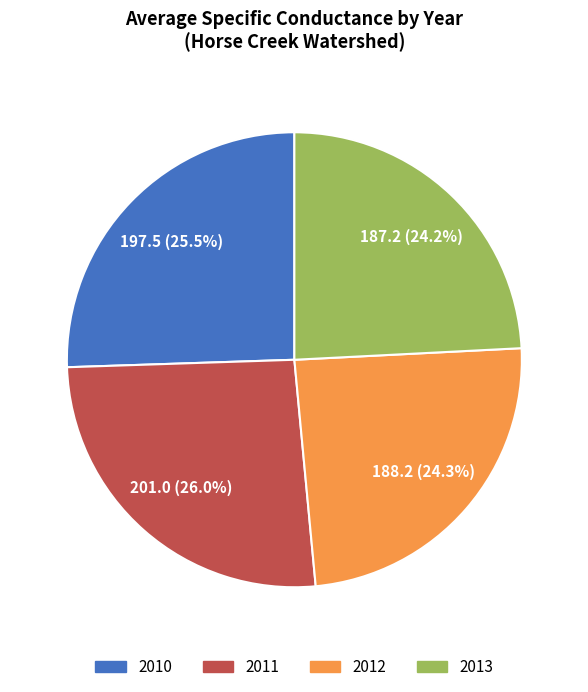

The 33 slice represents 8% of the pie. True or false?

False